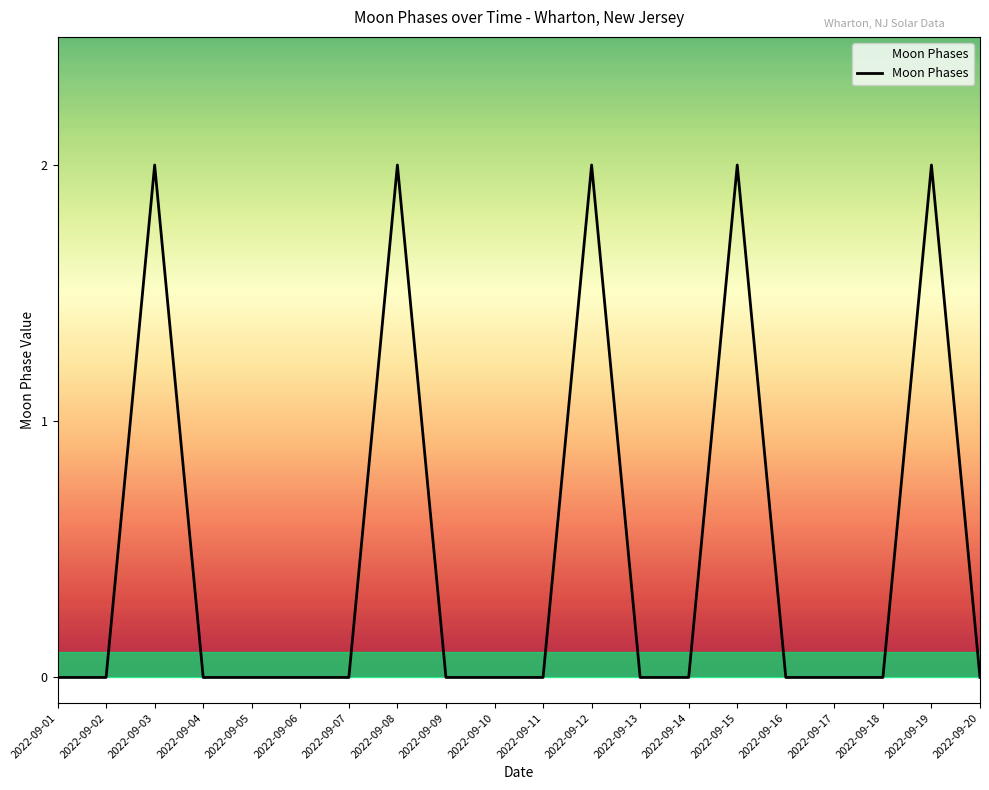

Which has a higher value, 2022-09-03 or 2022-09-18?

2022-09-03